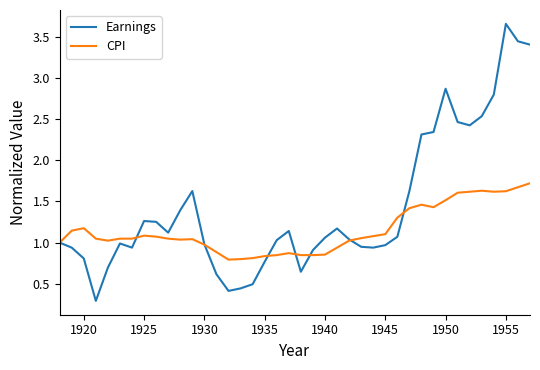

What are all the series names shown in the legend?

Earnings, CPI